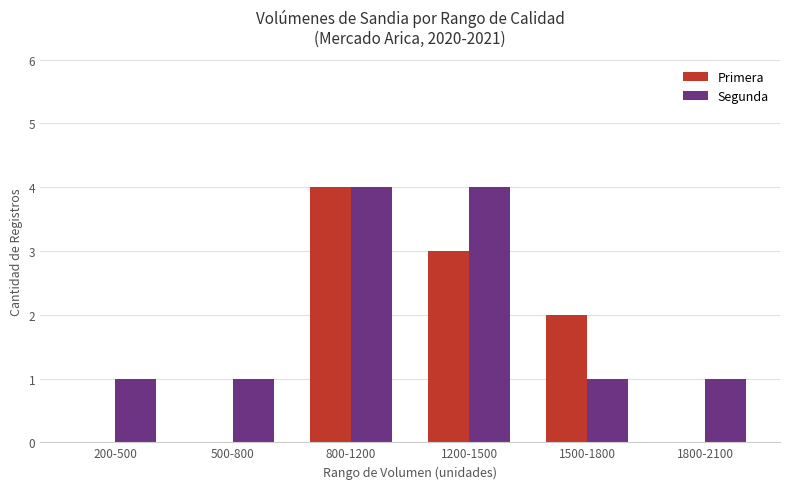

Which series has the largest total across all categories?

Segunda